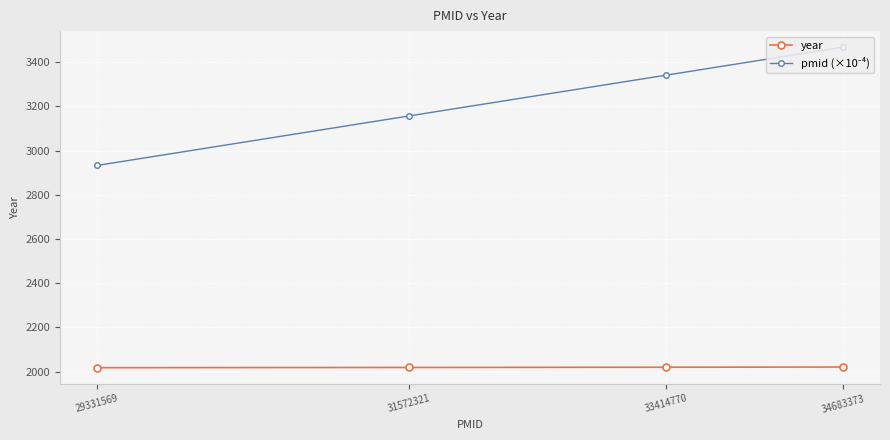

What is the difference between the second highest and minimum values in the year series?

2.0